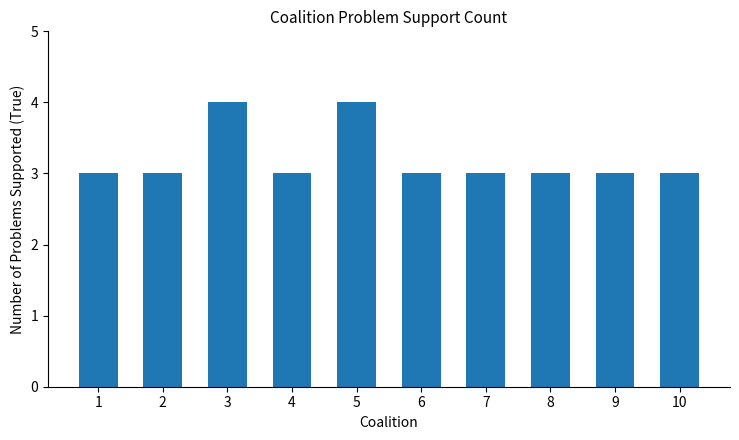

Reading left to right, what are all the values shown in this chart?

3	3	4	3	4	3	3	3	3	3